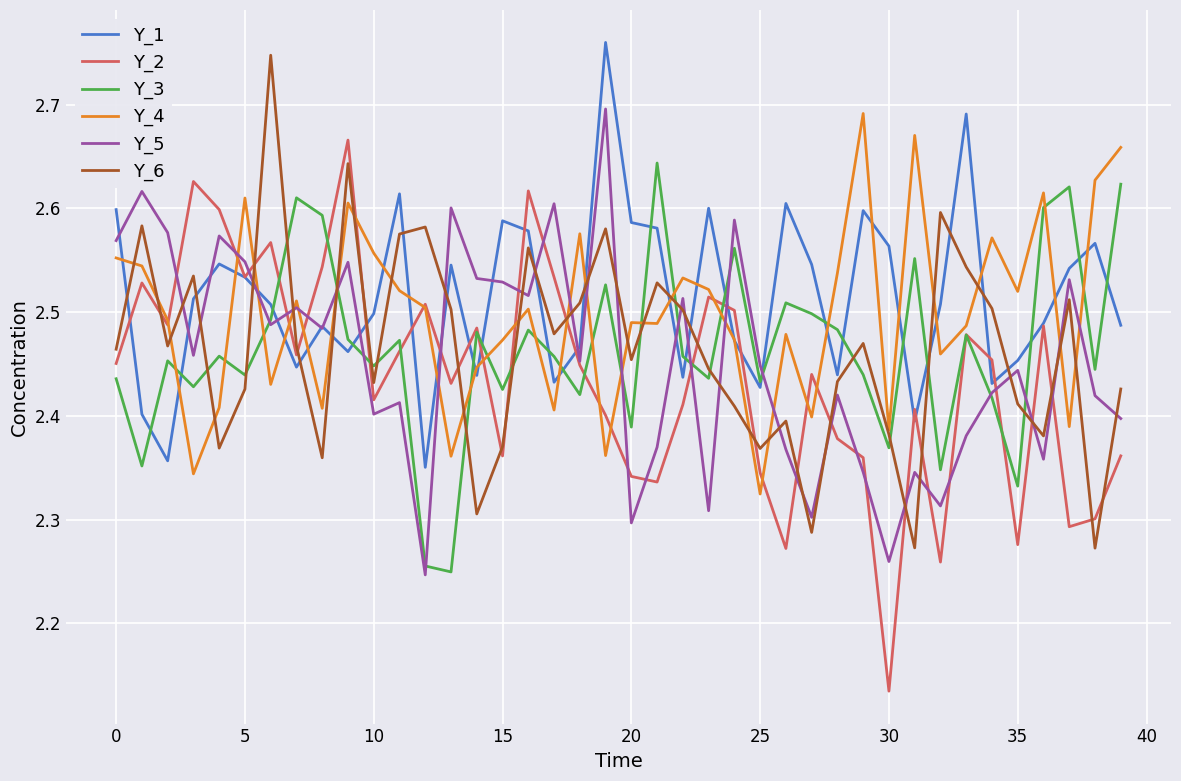

How many times do Y_6 and Y_3 cross each other?

15